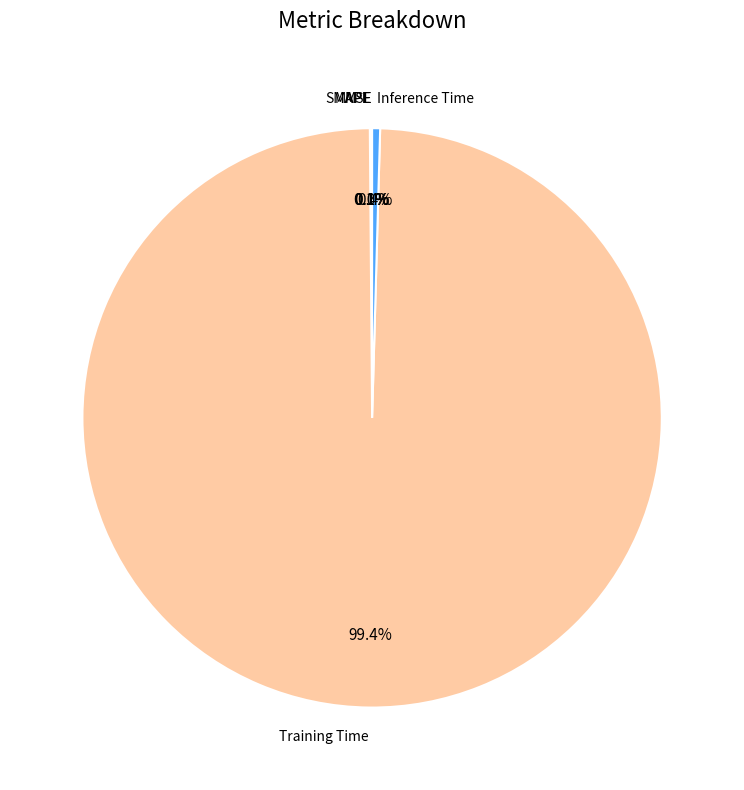

Combined, do Training Time and Inference Time account for over 50%?

Yes